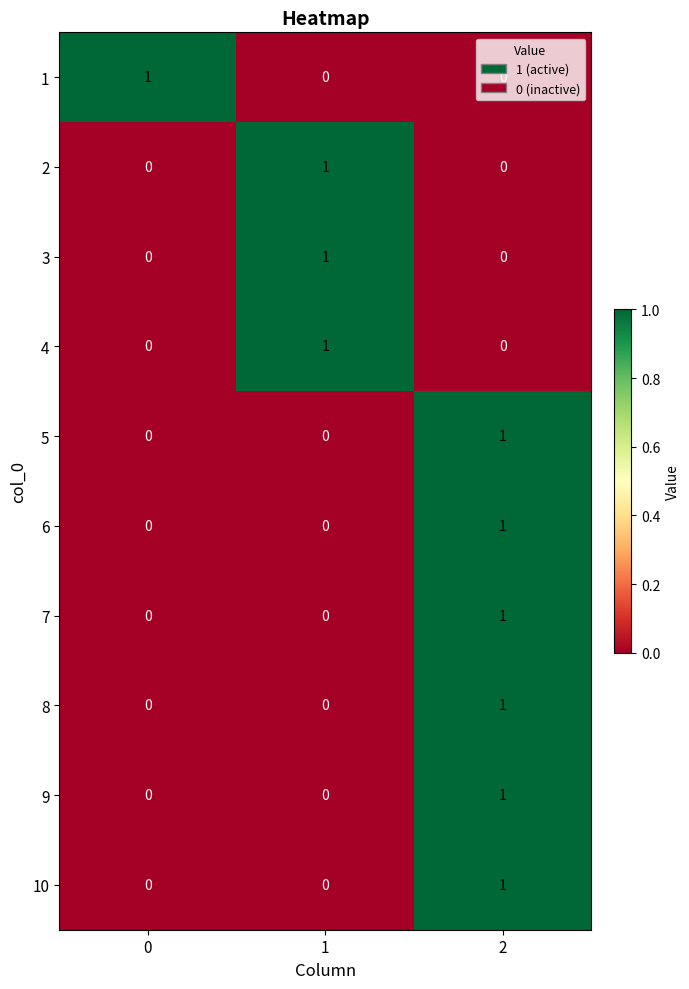

The 4 series shows 0 at 2. True or false?

True